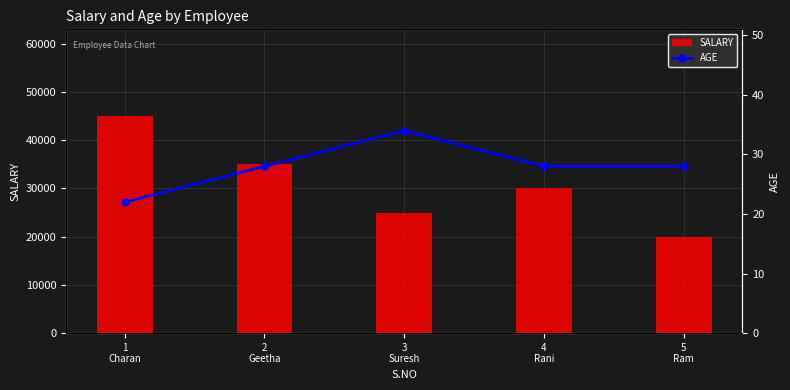

Where is AGE nearest to the value 28?

2
Geetha